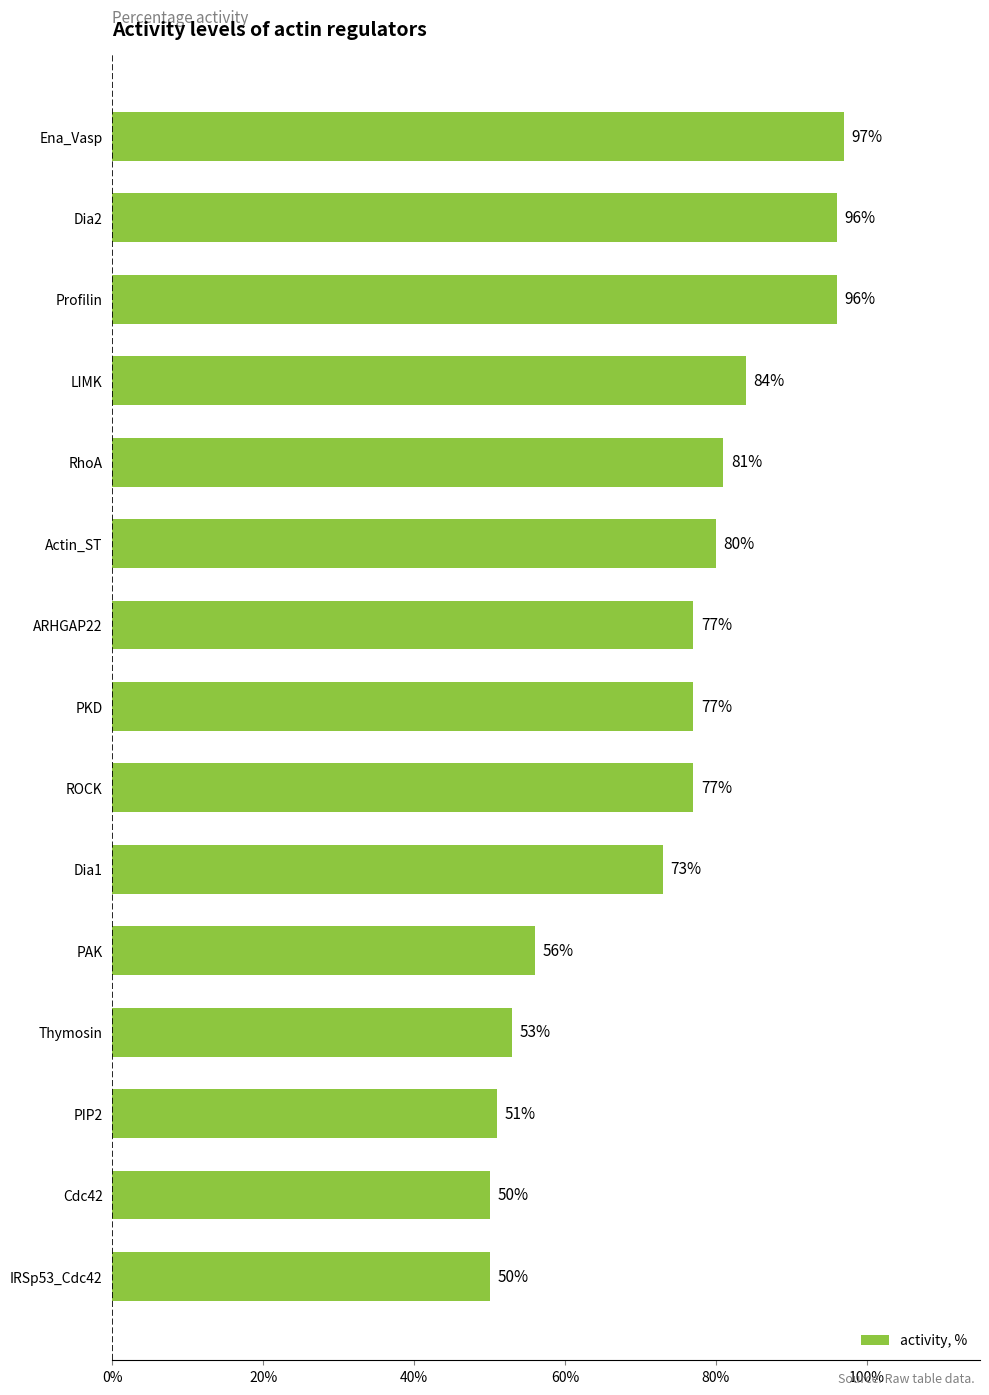

What is the difference between the second highest and minimum values?

46